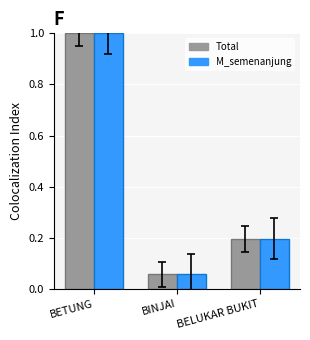

List the labels in order of Total value, smallest first.

BINJAI, BELUKAR BUKIT, BETUNG